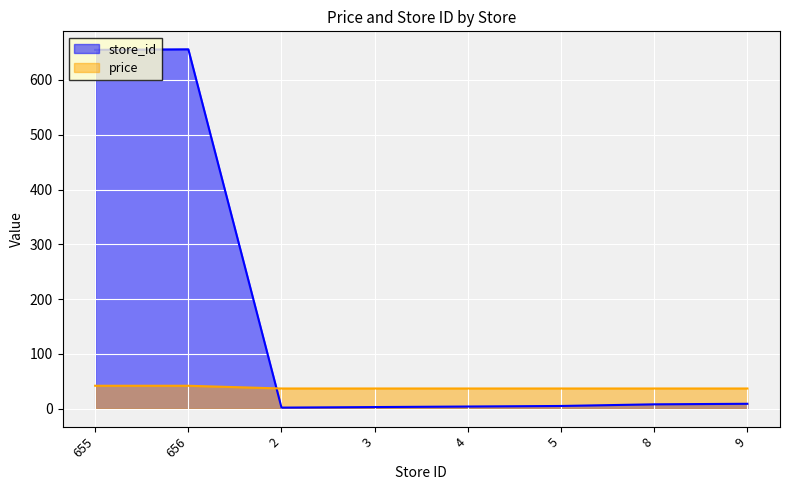

What position from the right is 656?

7